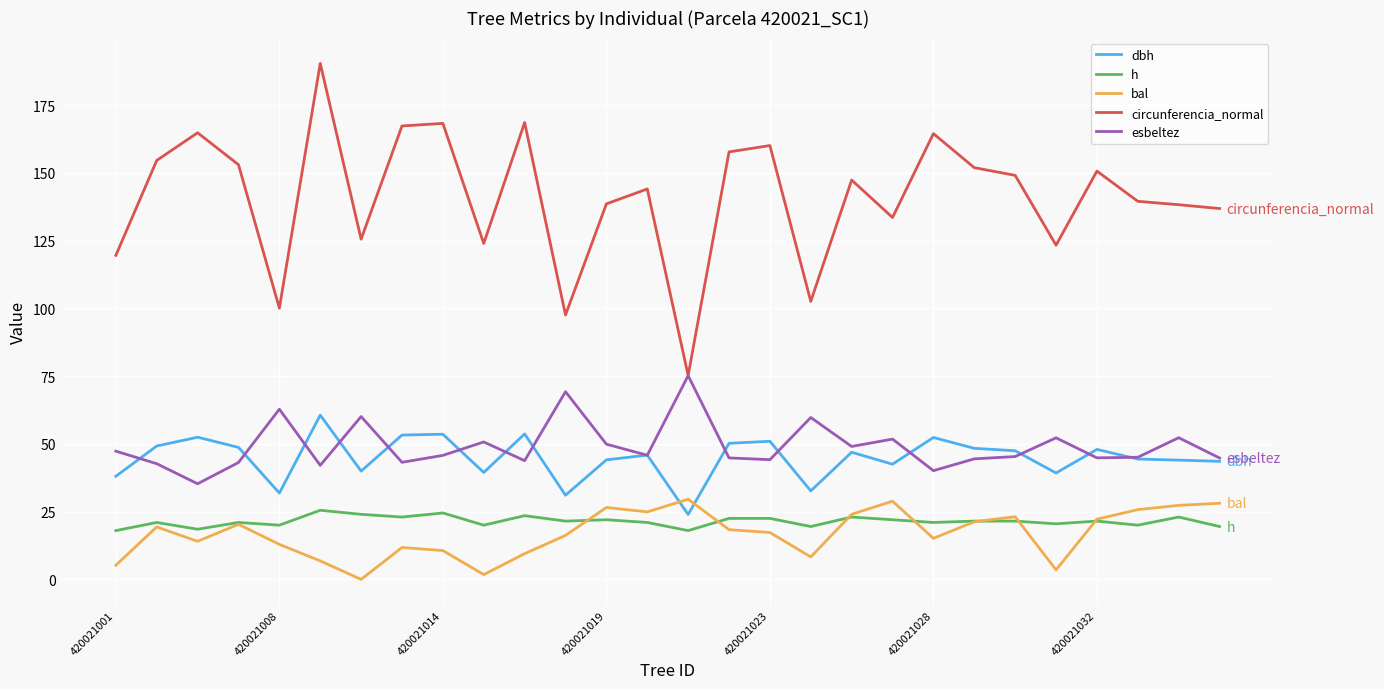

True or false: bal and circunferencia_normal cross at least once.

False